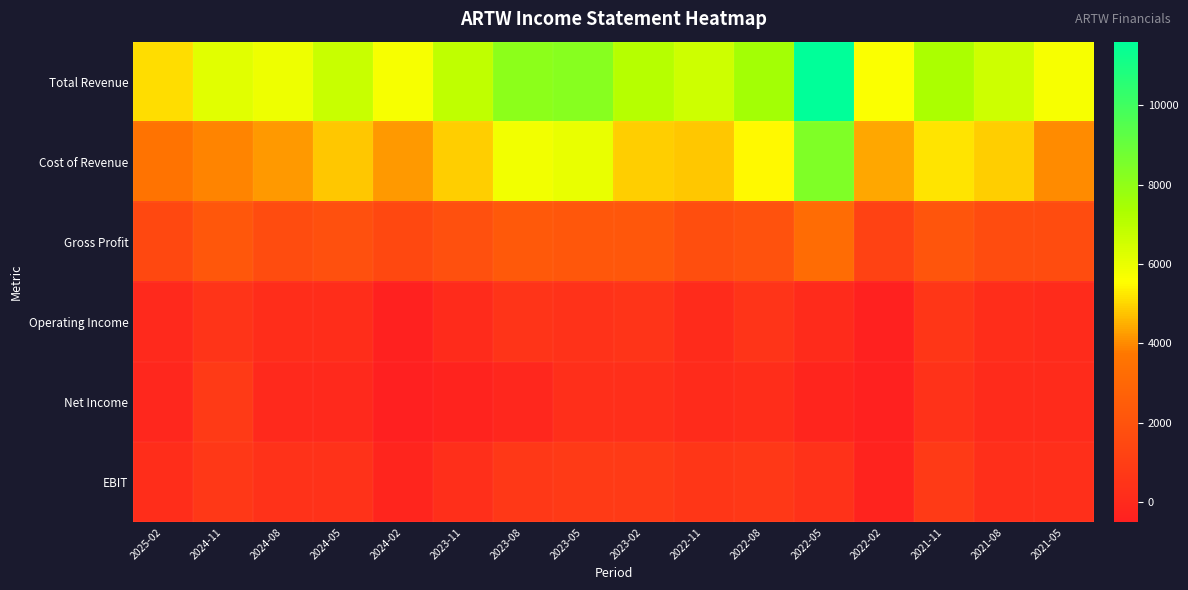

Reading left to right, extract all data points from this chart.

Total Revenue: 2025-02=5100	2024-11=6200	2024-08=5900	2024-05=6700	2024-02=5700	2023-11=6900	2023-08=8100	2023-05=8200	2023-02=7100	2022-11=6600	2022-08=7500	2022-05=11600	2022-02=5600	2021-11=7300	2021-08=6600	2021-05=5700
Cost of Revenue: 2025-02=3600	2024-11=3900	2024-08=4200	2024-05=4800	2024-02=4200	2023-11=4900	2023-08=5800	2023-05=6000	2023-02=4900	2022-11=4800	2022-08=5500	2022-05=8400	2022-02=4400	2021-11=5200	2021-08=4900	2021-05=4000
Gross Profit: 2025-02=1500	2024-11=2200	2024-08=1700	2024-05=1900	2024-02=1500	2023-11=1900	2023-08=2300	2023-05=2200	2023-02=2200	2022-11=1800	2022-08=2000	2022-05=3200	2022-02=1200	2021-11=2100	2021-08=1700	2021-05=1700
Operating Income: 2025-02=0	2024-11=500	2024-08=200	2024-05=200	2024-02=-400	2023-11=100	2023-08=500	2023-05=400	2023-02=500	2022-11=100	2022-08=500	2022-05=100	2022-02=-400	2021-11=600	2021-08=200	2021-05=100
Net Income: 2025-02=-100	2024-11=800	2024-08=0	2024-05=0	2024-02=-500	2023-11=-300	2023-08=-100	2023-05=300	2023-02=300	2022-11=100	2022-08=200	2022-05=-200	2022-02=-400	2021-11=400	2021-08=100	2021-05=100
EBIT: 2025-02=200	2024-11=700	2024-08=400	2024-05=400	2024-02=-200	2023-11=300	2023-08=700	2023-05=800	2023-02=800	2022-11=600	2022-08=700	2022-05=400	2022-02=-300	2021-11=800	2021-08=300	2021-05=300